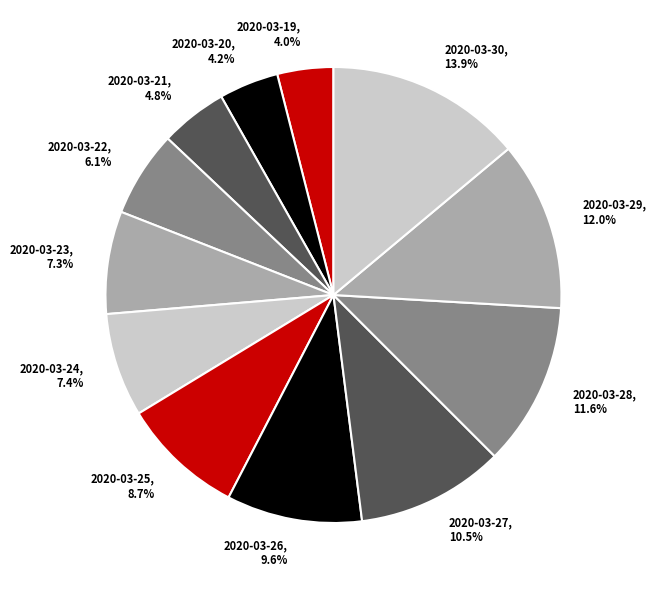

How many slices are in this pie chart?

12